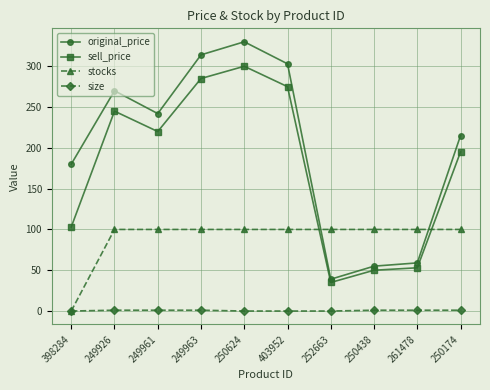

What is the difference between the maximum and minimum values in the stocks series?

100